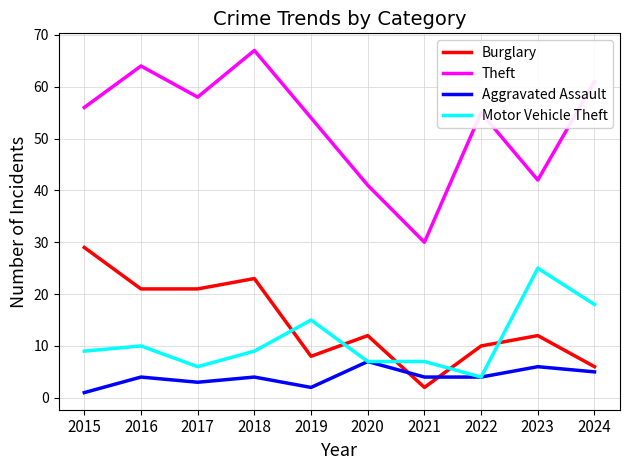

Reading right to left, extract all data points from this chart.

Burglary: 2024=6	2023=12	2022=10	2021=2	2020=12	2019=8	2018=23	2017=21	2016=21	2015=29
Theft: 2024=61	2023=42	2022=55	2021=30	2020=41	2019=54	2018=67	2017=58	2016=64	2015=56
Aggravated Assault: 2024=5	2023=6	2022=4	2021=4	2020=7	2019=2	2018=4	2017=3	2016=4	2015=1
Motor Vehicle Theft: 2024=18	2023=25	2022=4	2021=7	2020=7	2019=15	2018=9	2017=6	2016=10	2015=9